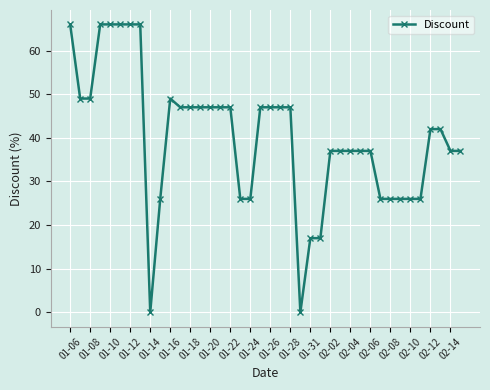

True or false: there are more than 0 points higher than both neighbors.

True